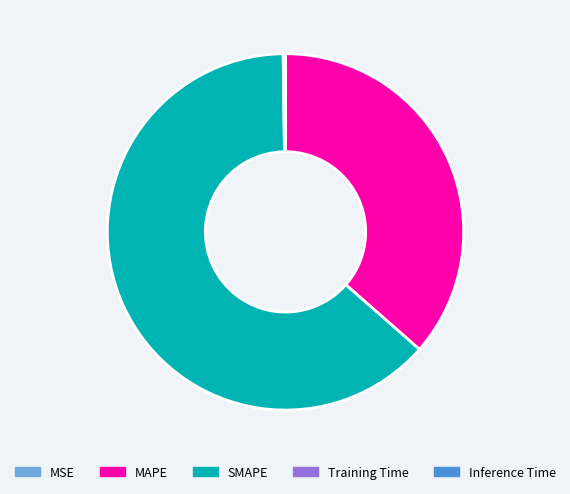

Is it true that MAPE is 36% of the pie?

True